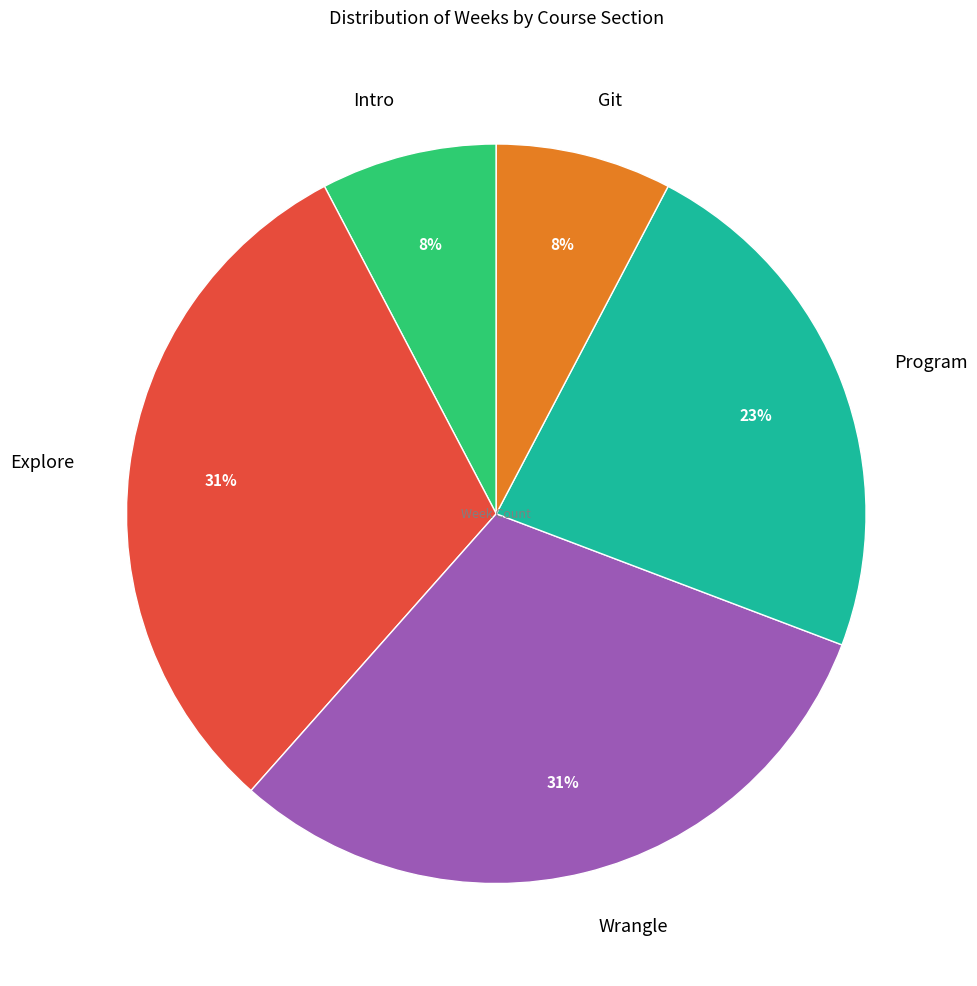

To the nearest percent, what is the average slice percentage?

20%